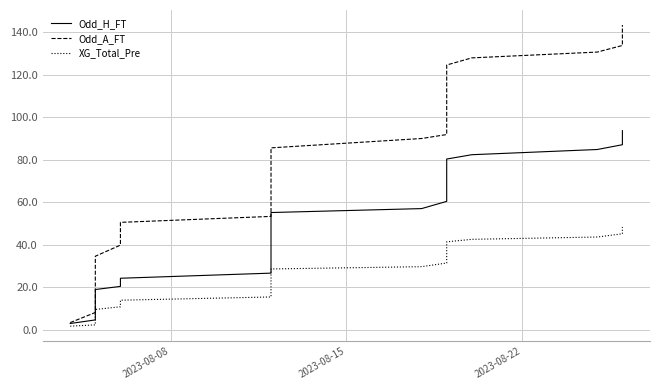

True or false: Odd_H_FT has more than 1 points higher than both neighbors.

False